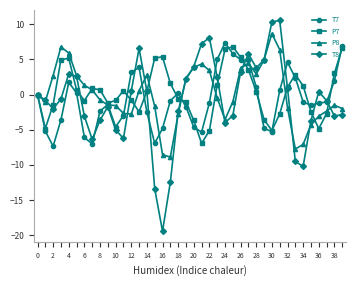

What is the value of the T8 point at the 5th from the left?

3.0